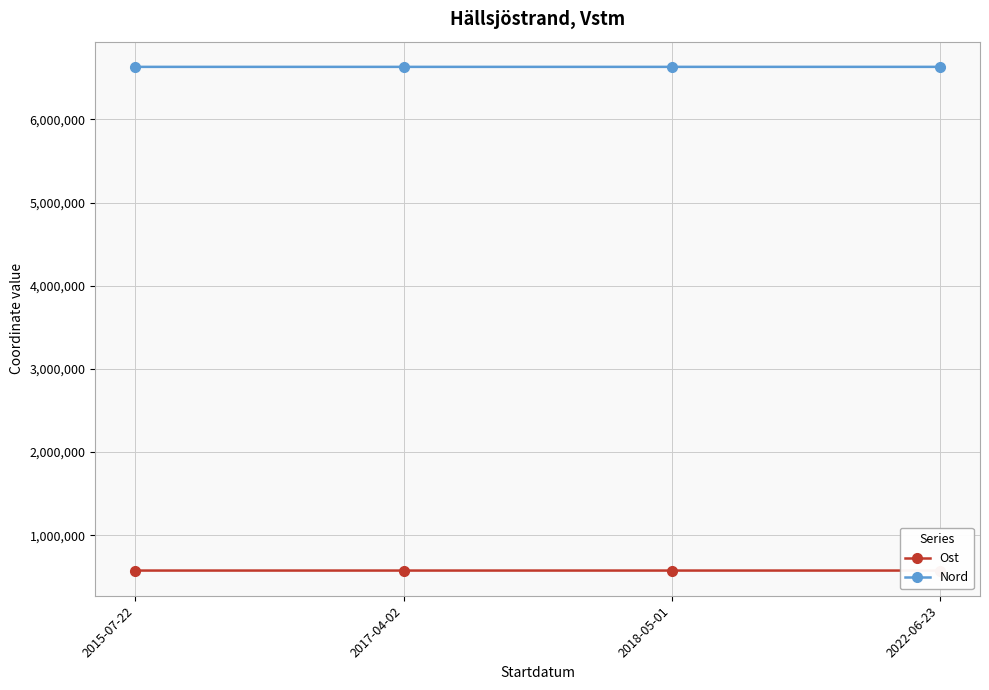

Reading right to left, what are all the values shown in this chart?

Ost: 575009.9	575061.6	575061.6	575061.6
Nord: 6631085.0	6631019.2	6631019.2	6631019.2